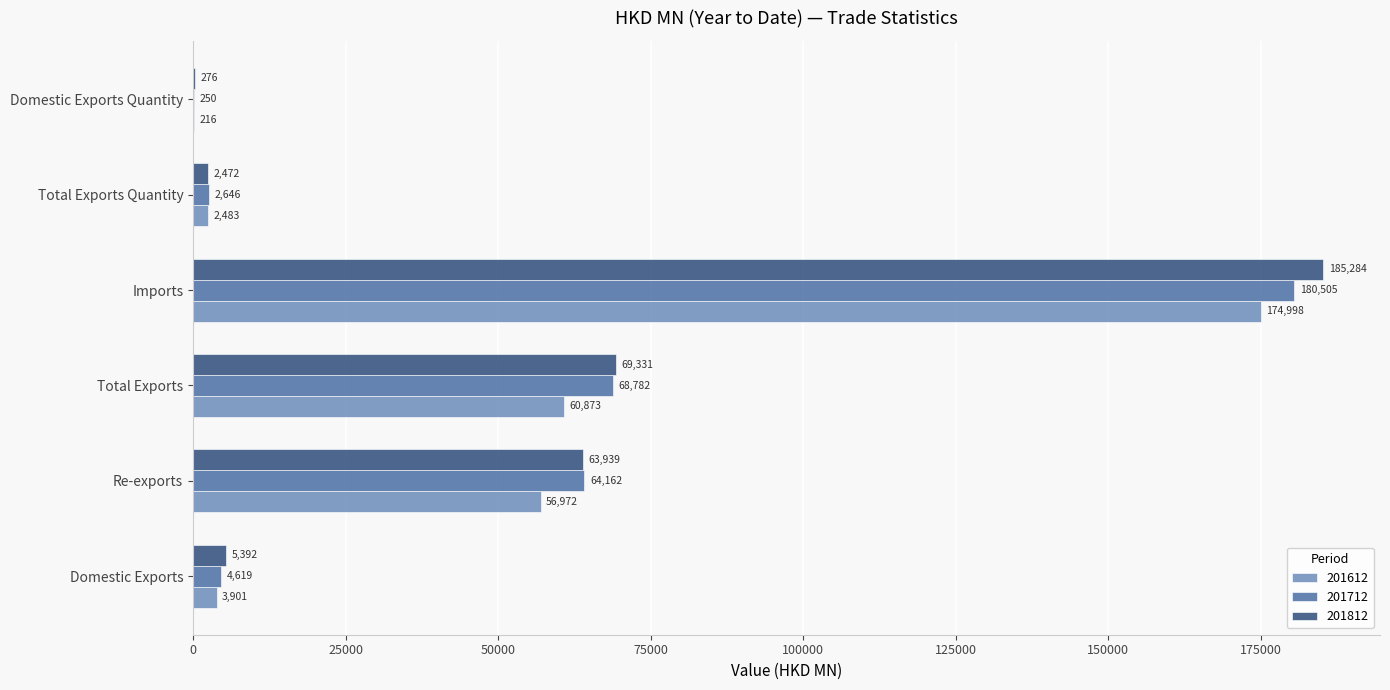

At which category is the sum across all series the highest?

Imports